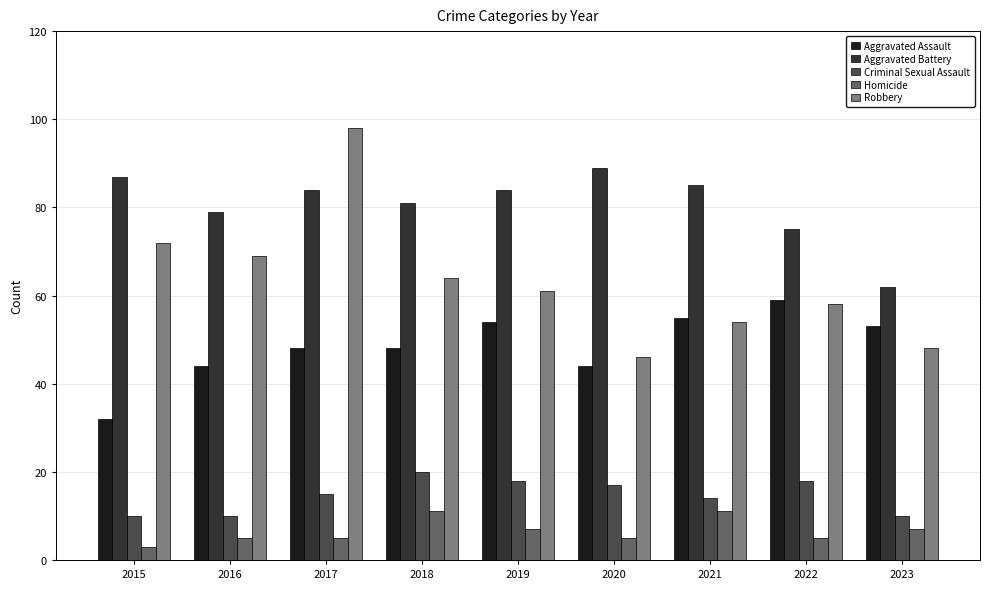

What is the highest value of the Aggravated Assault series?

59